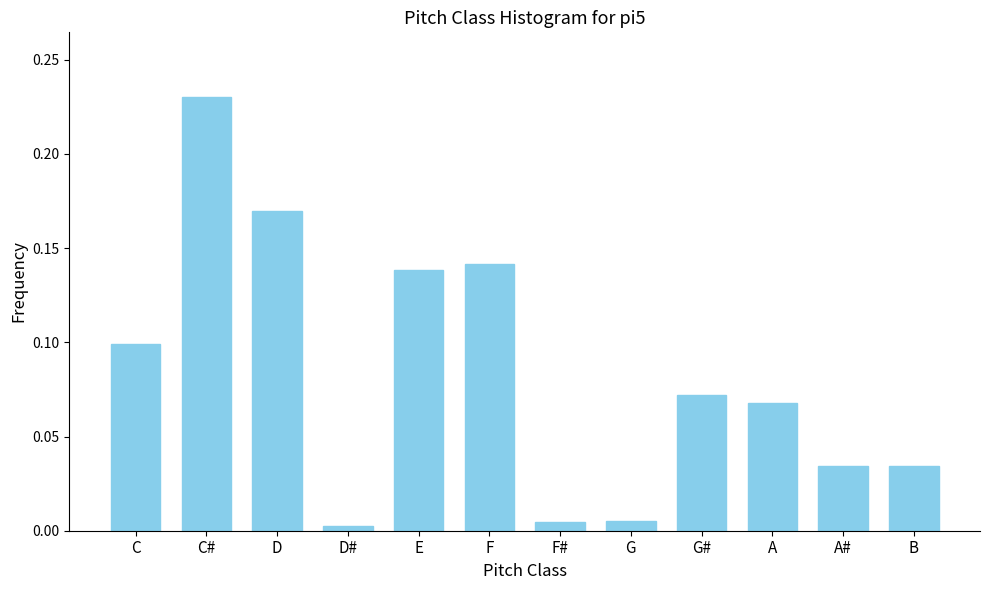

What position from the right is E?

8